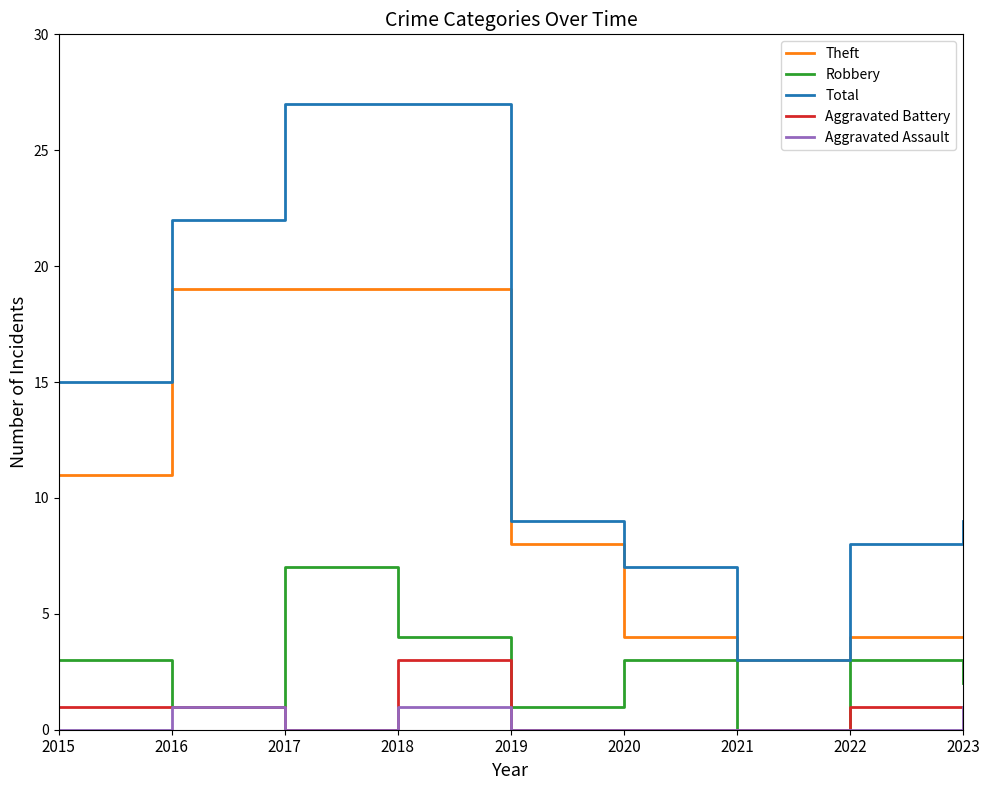

At how many categories does at least one series exceed 12?

4